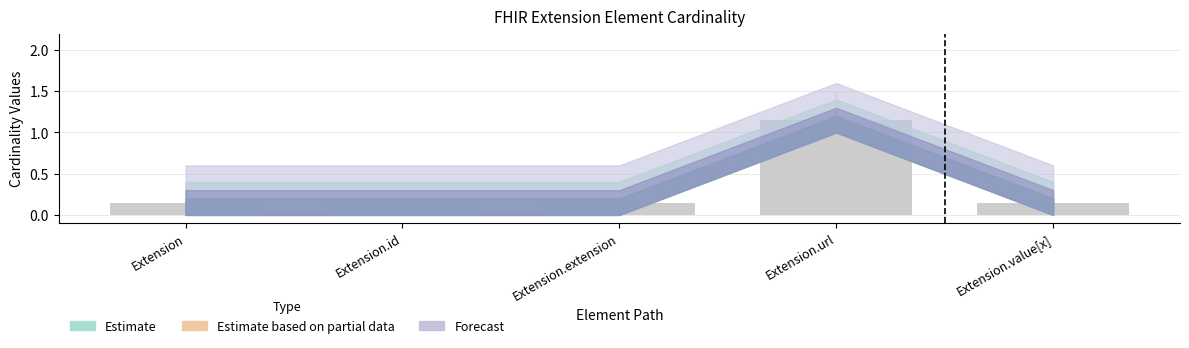

What is the change in value from Extension.url to Extension.value[x]?

-1.0